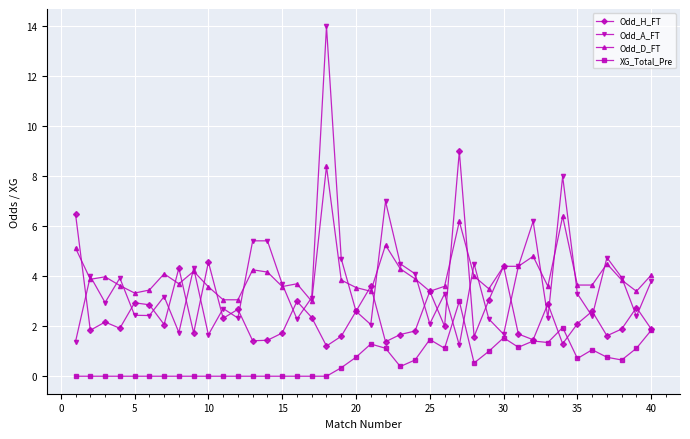

True or false: Odd_A_FT has more than 0 points higher than both neighbors.

True